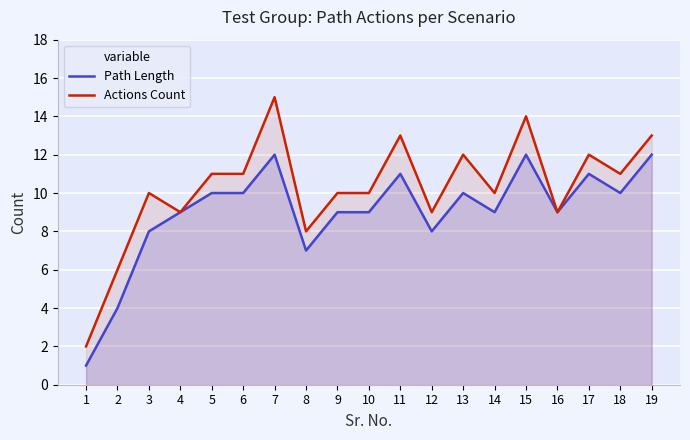

At which label is Path Length closest to 6?

8